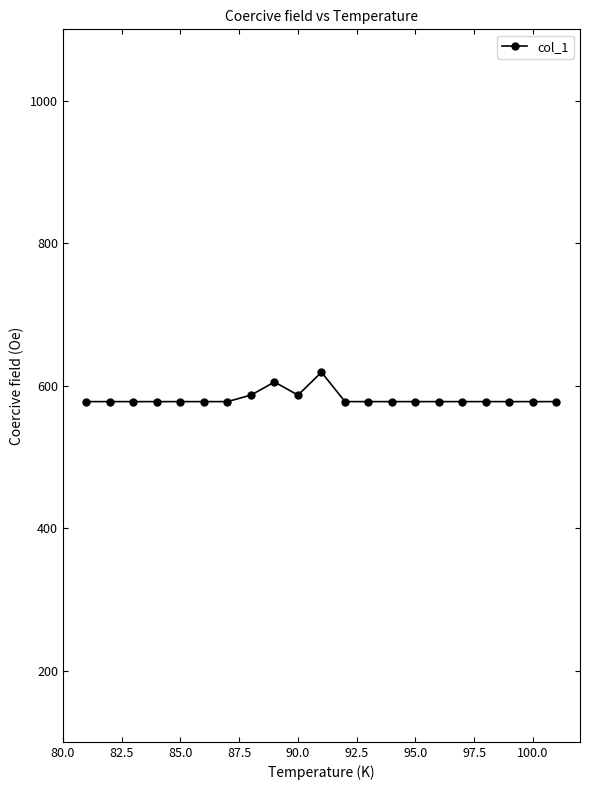

Is this an area chart (filled region under the line)?

No